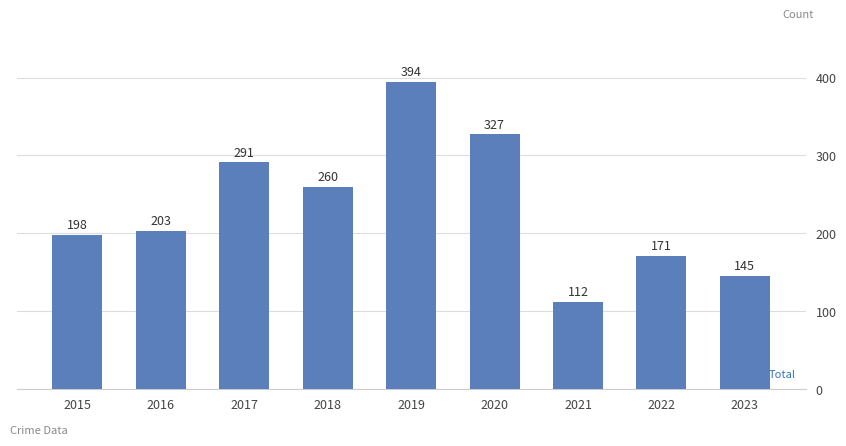

How many categories are shown in the chart?

9